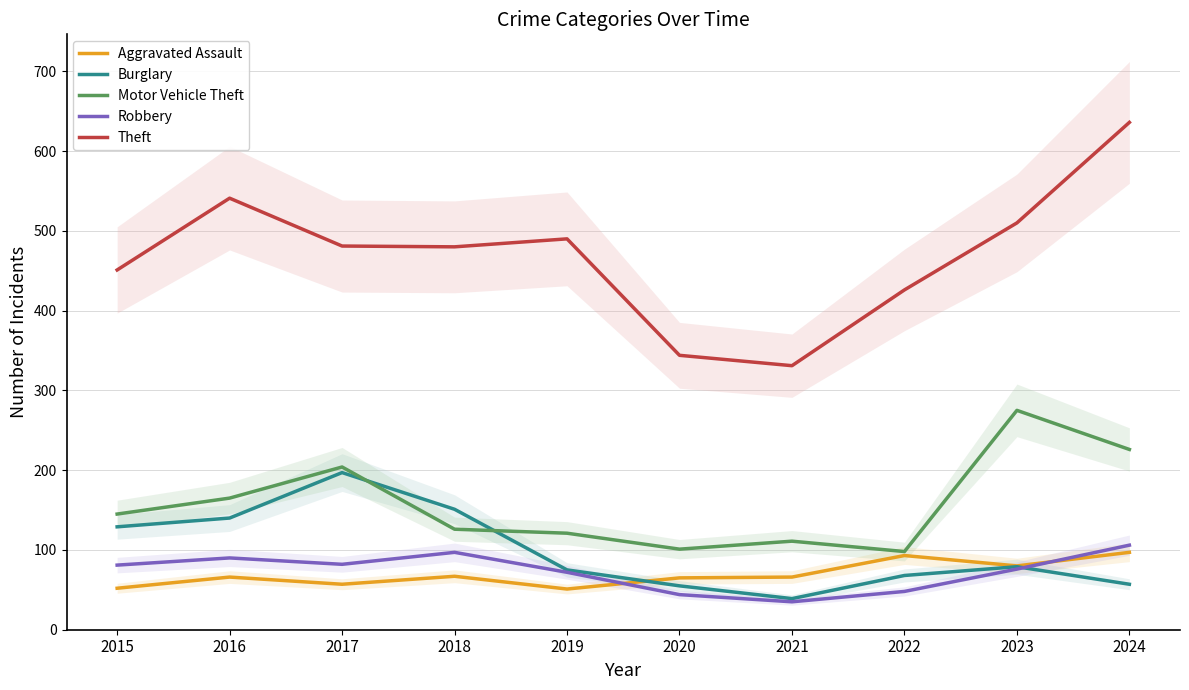

What is the value of the Aggravated Assault point at the 7th from the left?

66